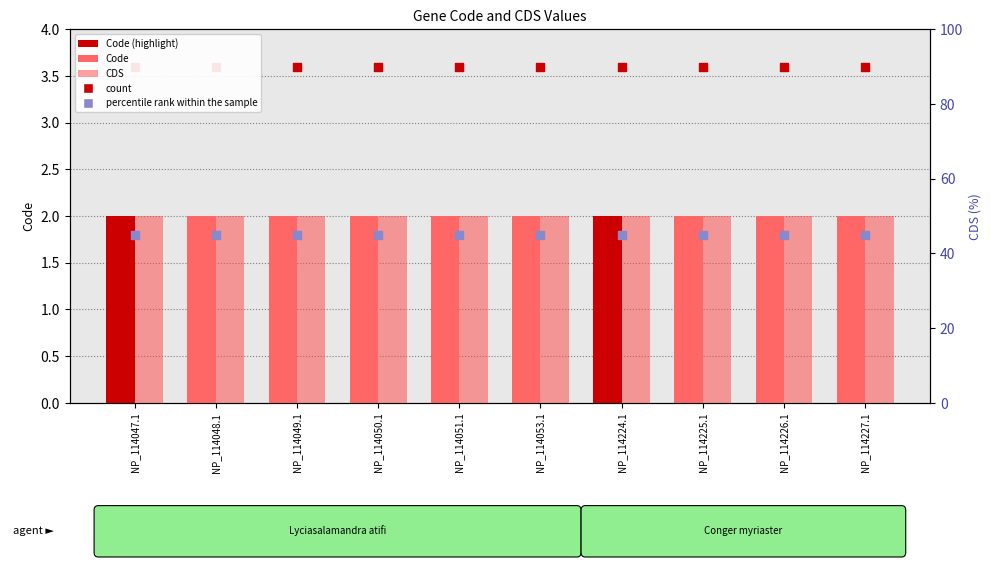

At which category is the sum across all series the highest?

NP_114047.1